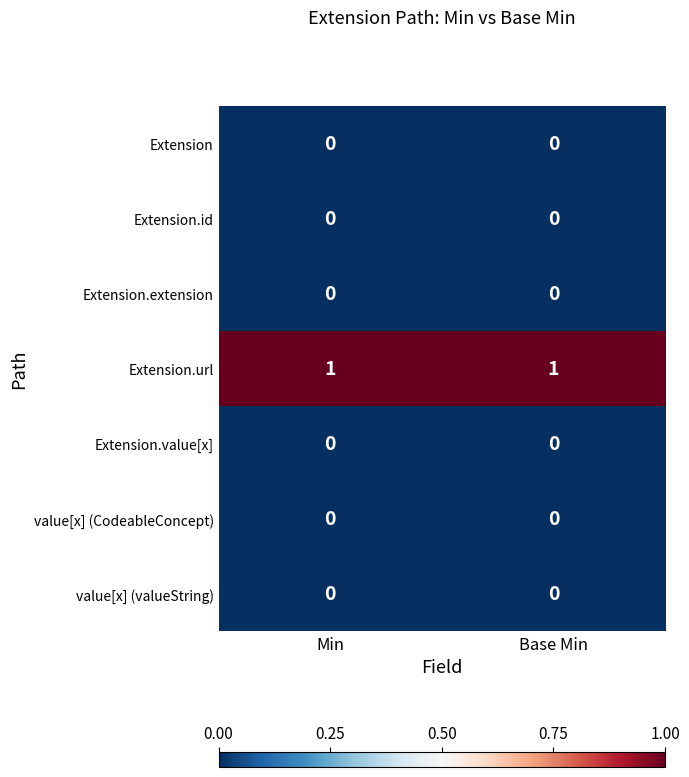

Reading left to right, list all the values displayed in this chart.

Extension: 0	0
Extension.id: 0	0
Extension.extension: 0	0
Extension.url: 1	1
Extension.value[x]: 0	0
value[x] (CodeableConcept): 0	0
value[x] (valueString): 0	0